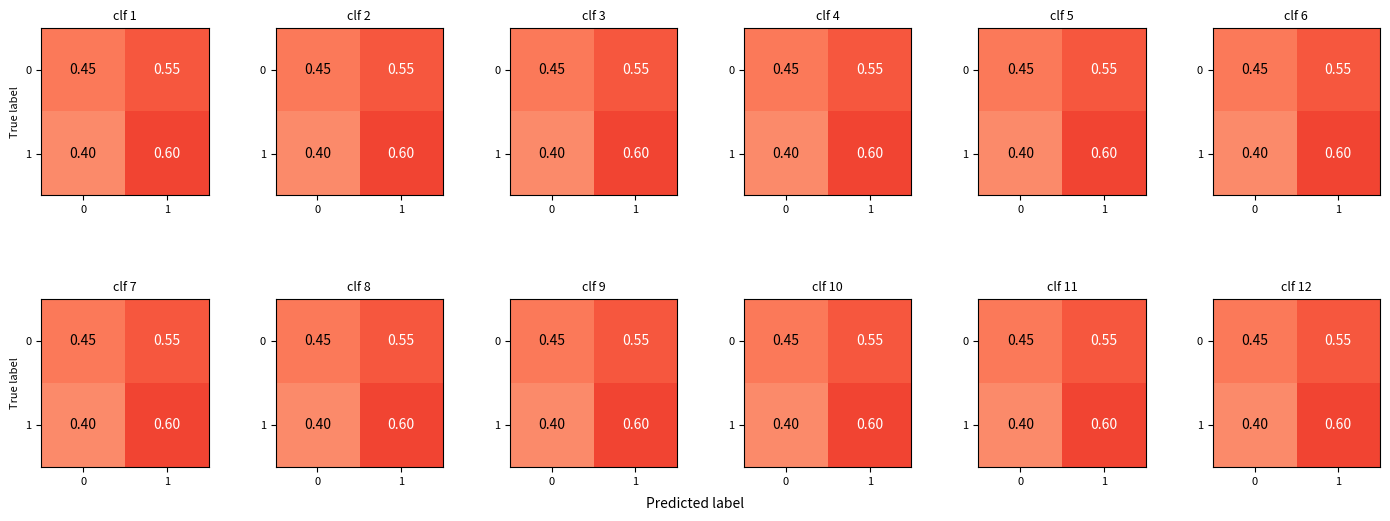

Which category has the highest value in the 1 series?

1